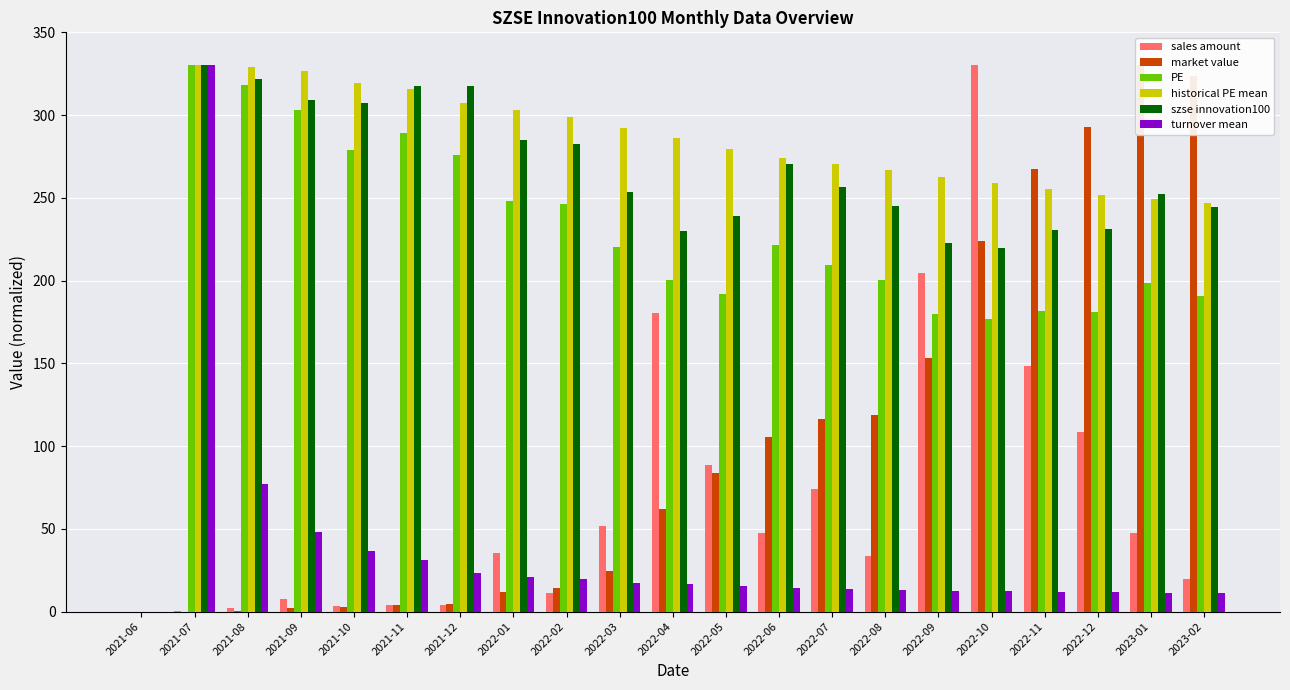

What is the difference between the highest and lowest values at 2022-10?

317.8